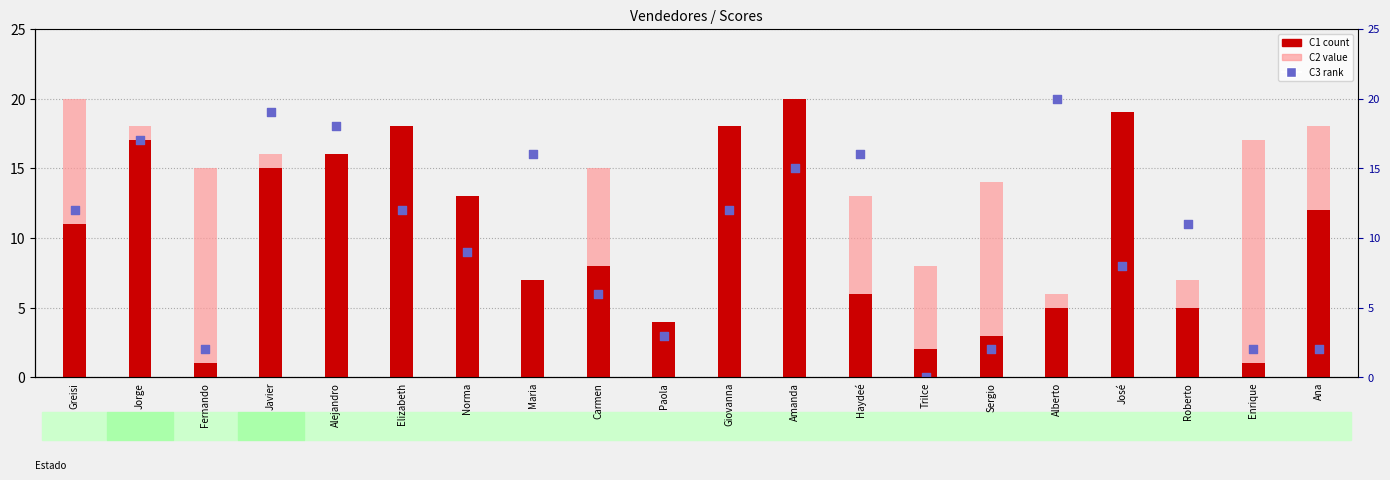

Which series has the widest spread of Y values?

C2